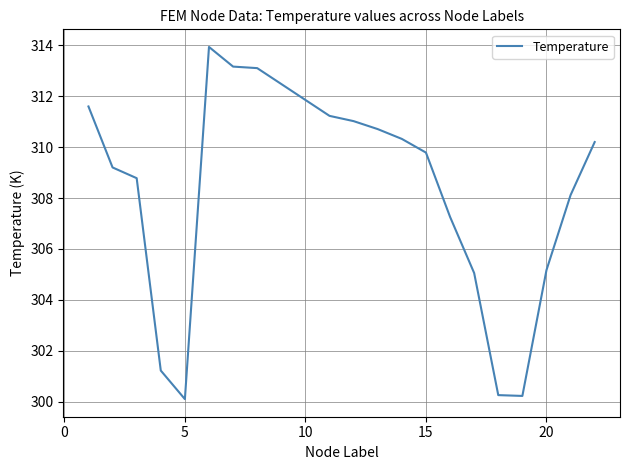

What is the minimum value shown in the chart?

300.1